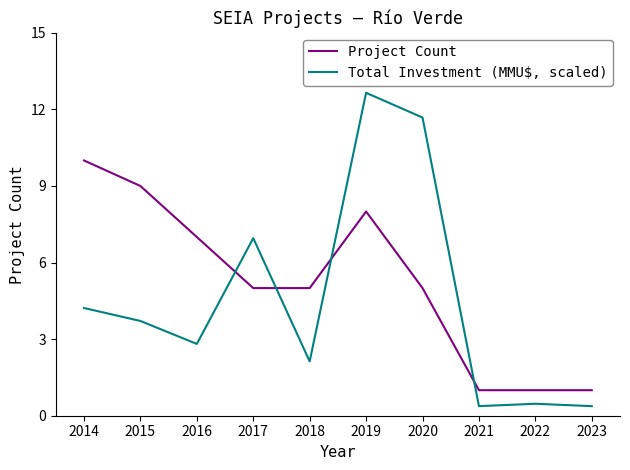

At which label is Total Investment (MMU$, scaled) closest to 6?

2017